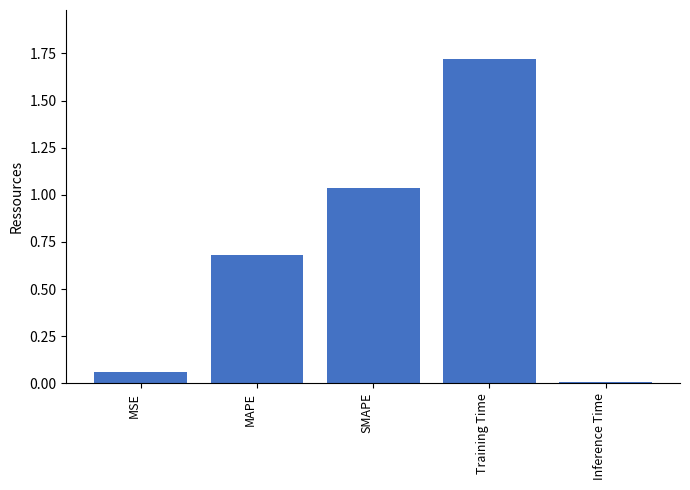

What is the sum of the values at SMAPE and Training Time?

2.8